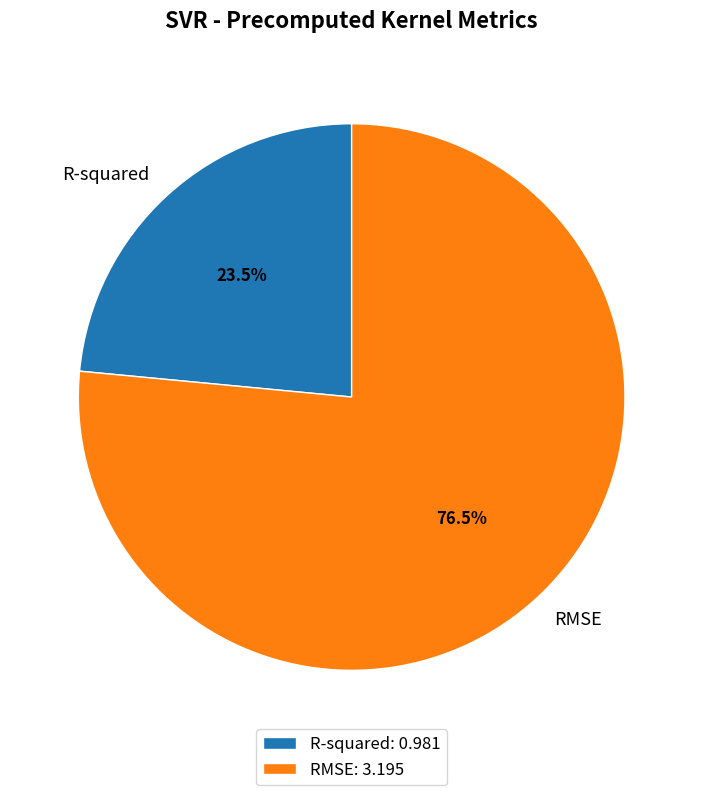

Rank the categories by value from lowest to highest.

R-squared, RMSE